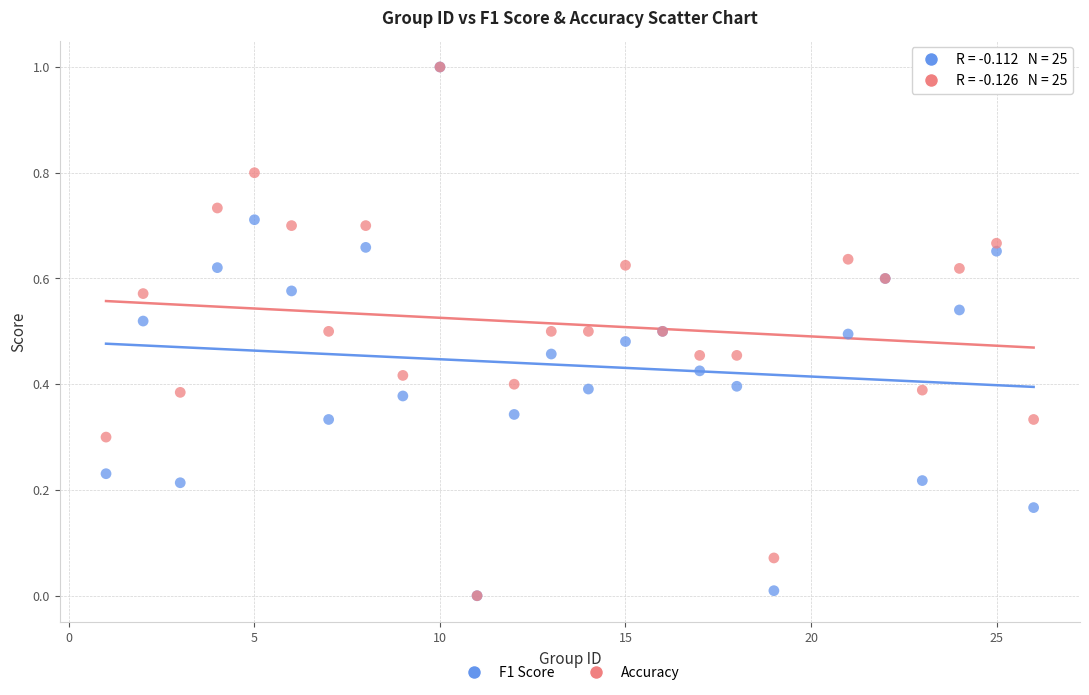

What are all the series names shown in the legend?

F1 Score, Accuracy